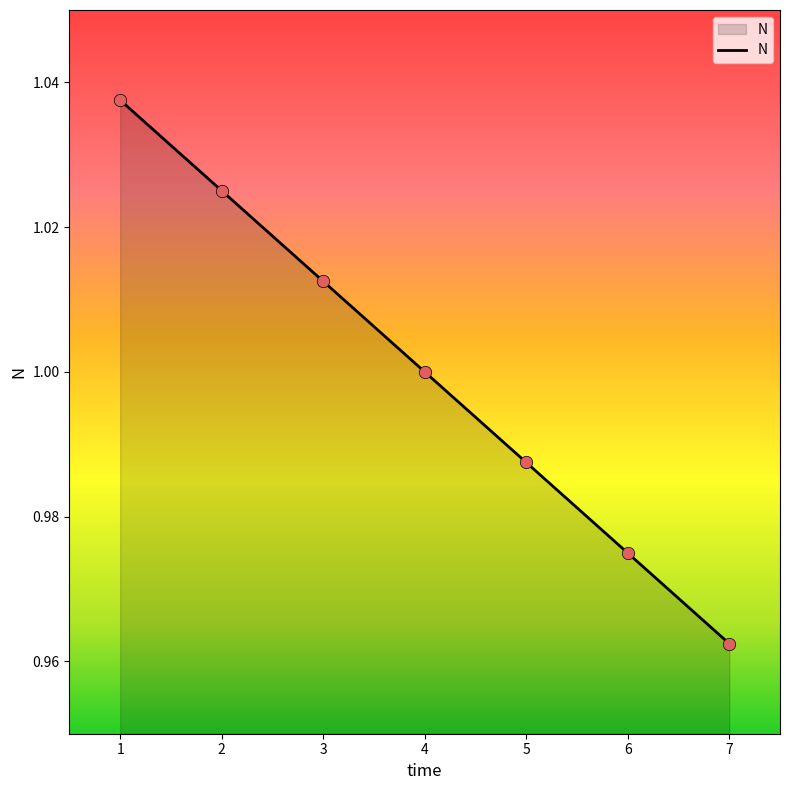

Between 4 and 6, which is larger?

4